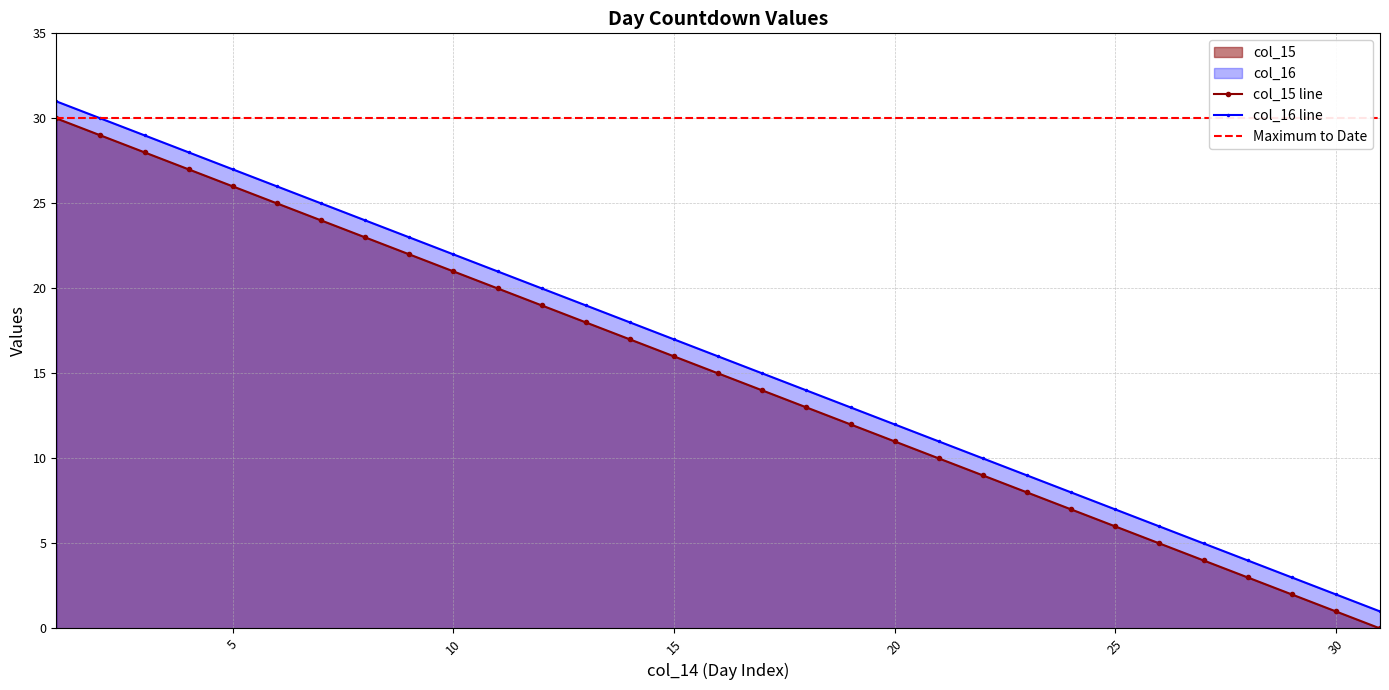

How many lines are shown in the chart?

2